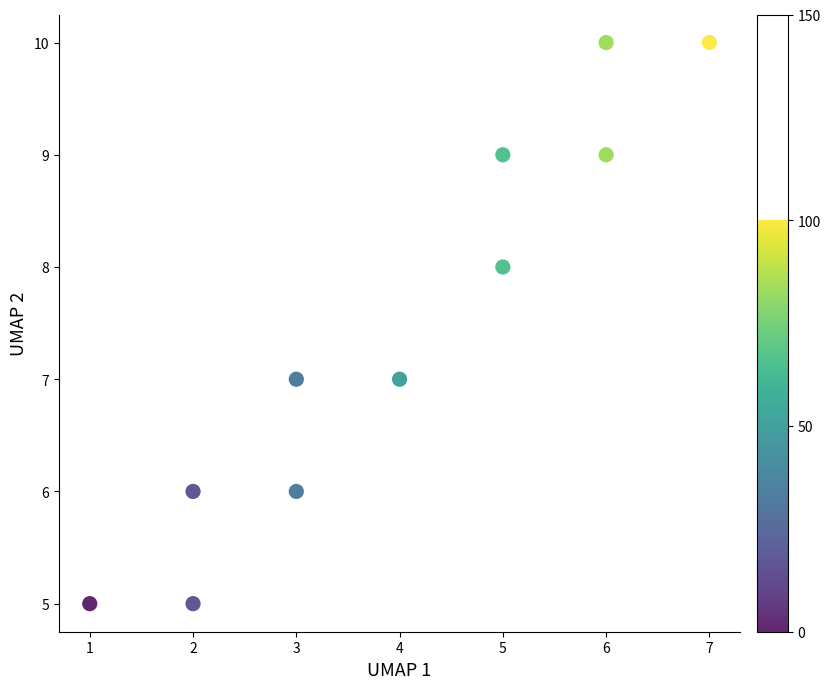

What is the average X value?

4